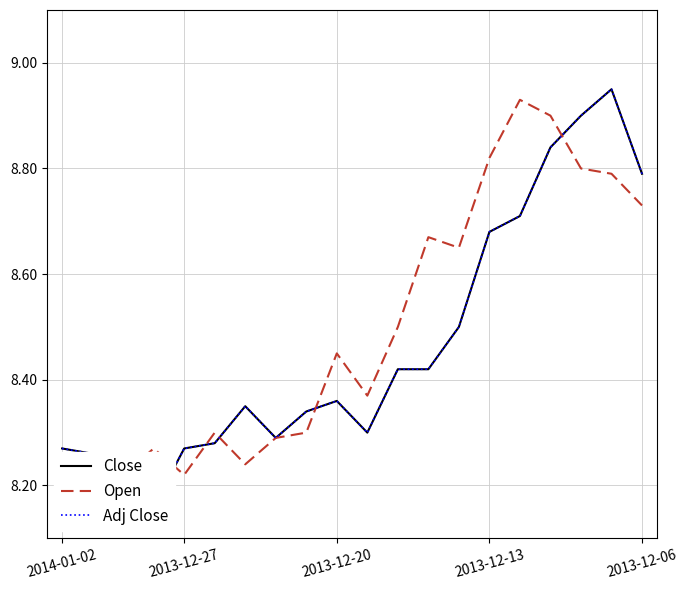

How many interior local peaks does the Close series have?

3